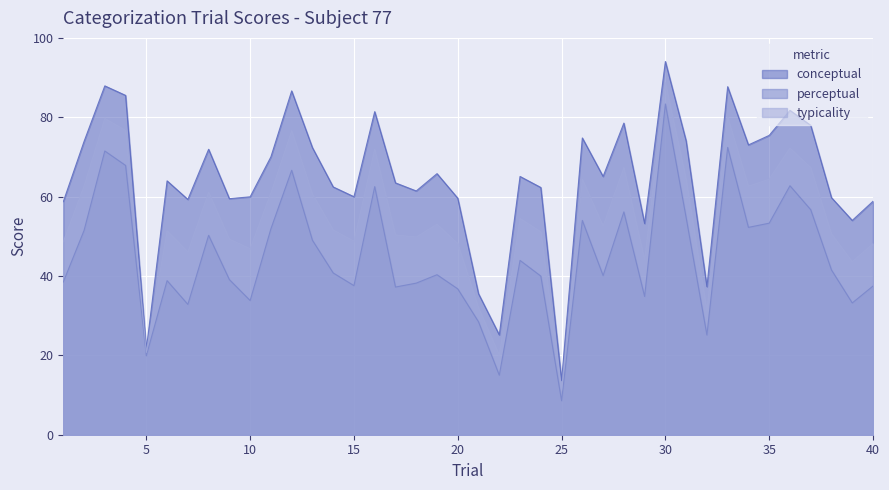

How many categories are shown in the chart?

40